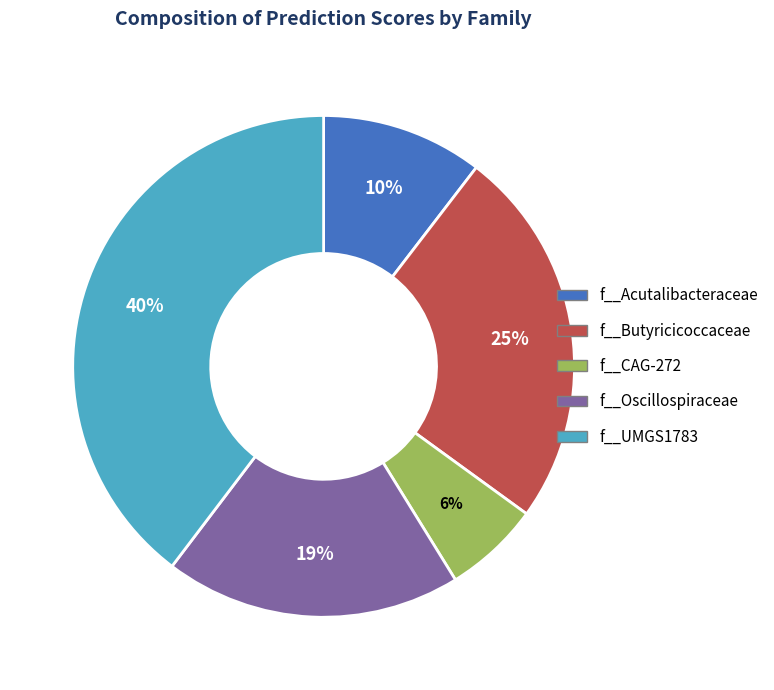

Is there a majority slice in this chart?

No